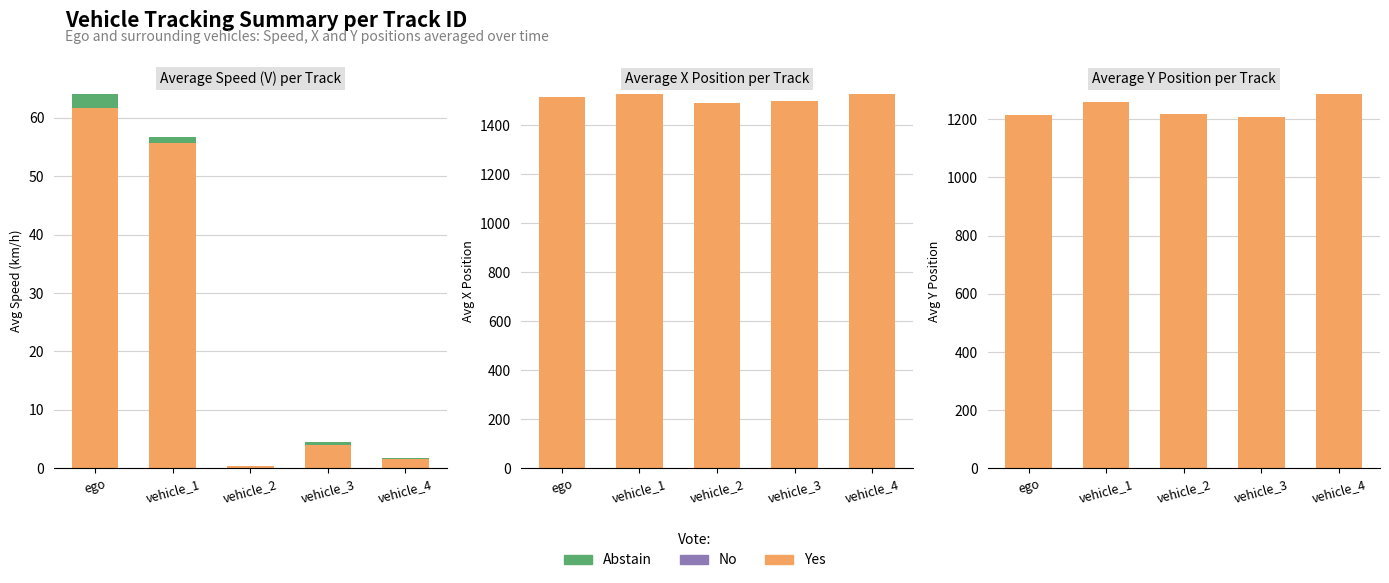

Which category has the highest value across all series?

vehicle_4